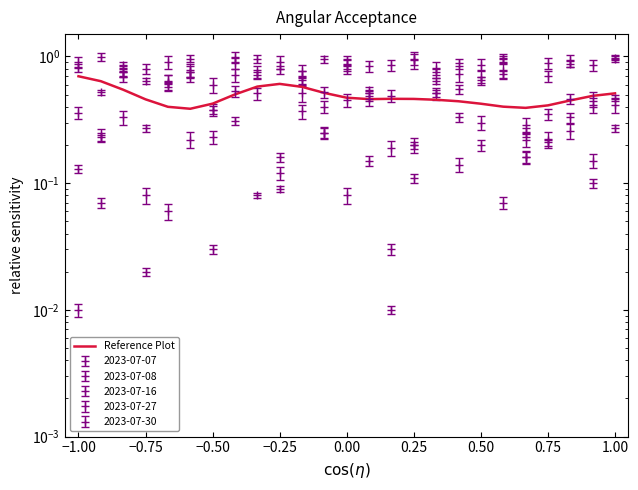

What is the sum of the values at 11 and 15?

1.0